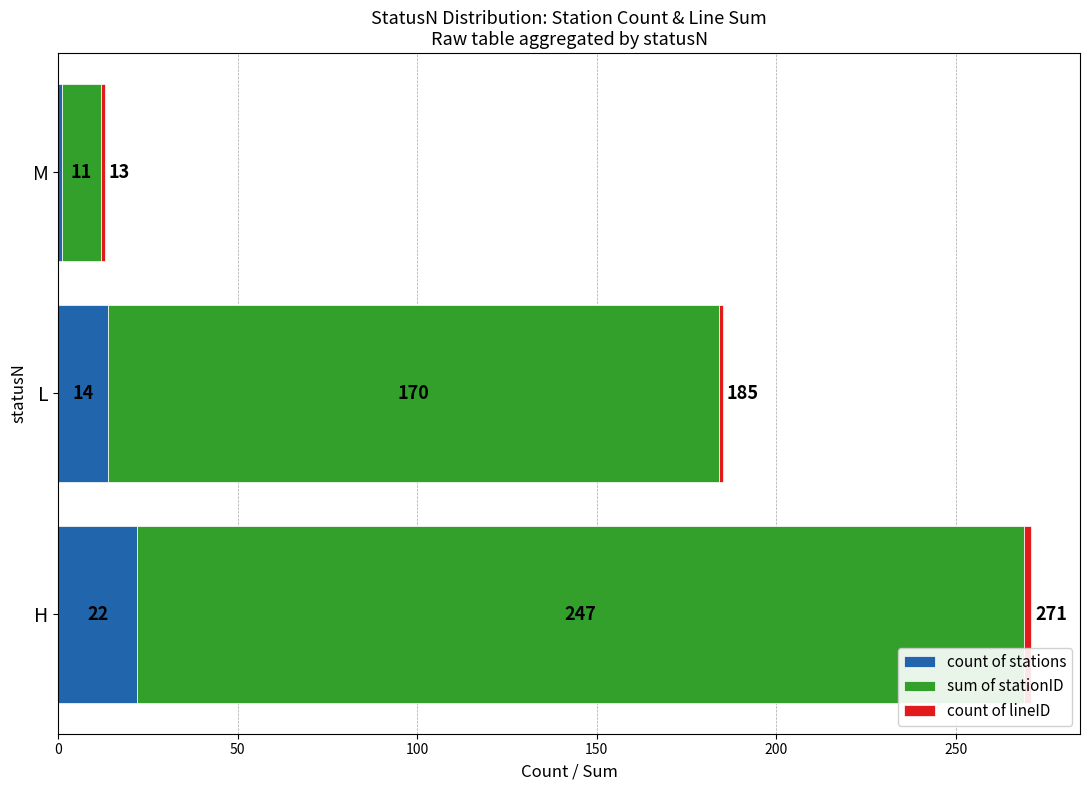

What is the difference between the maximum and minimum values in the count of stations series?

21